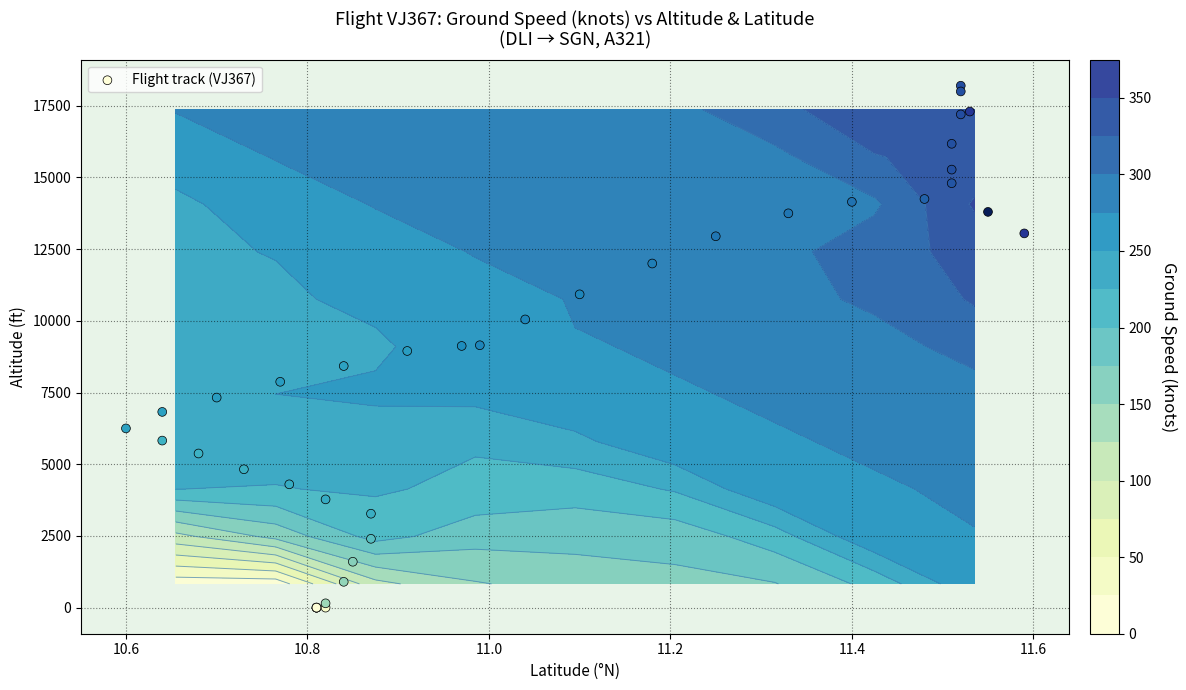

What is the difference between the maximum and minimum values?

18200